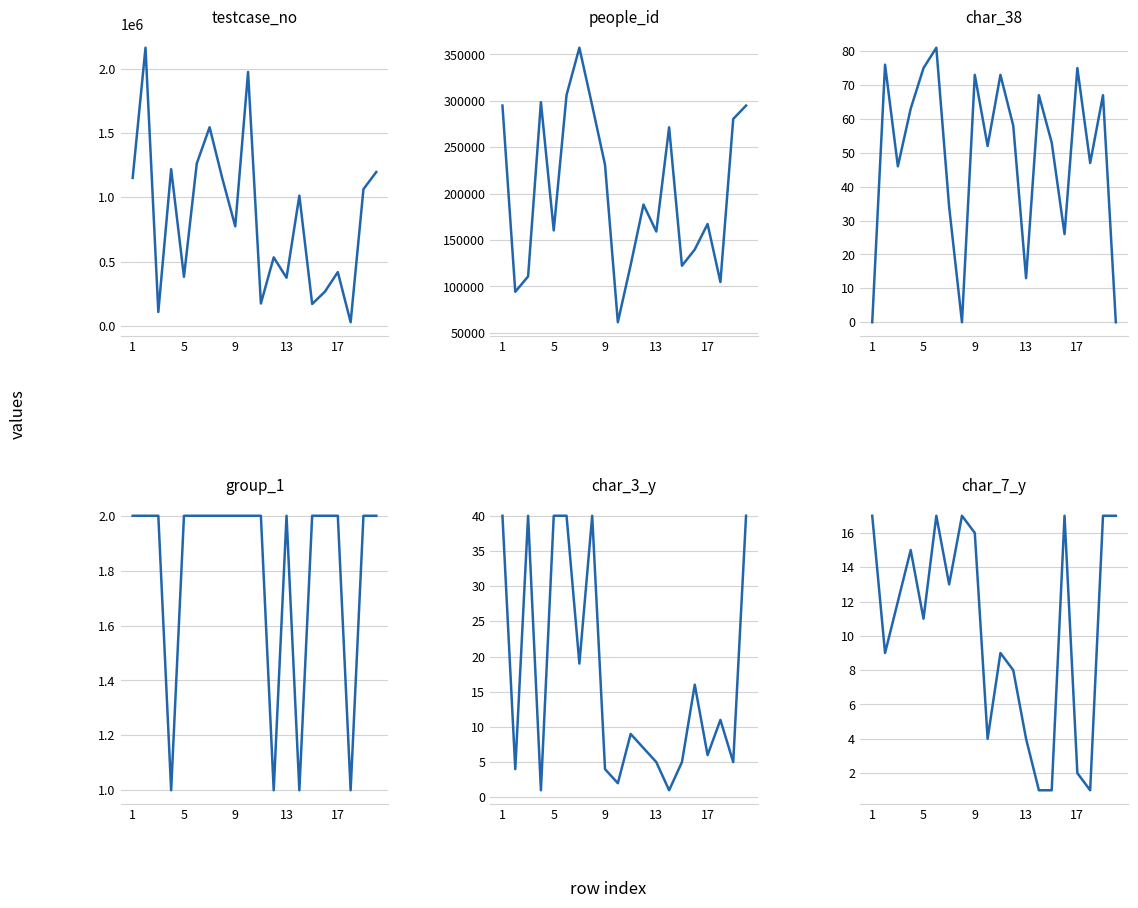

What is the highest value of the group_1 series?

2